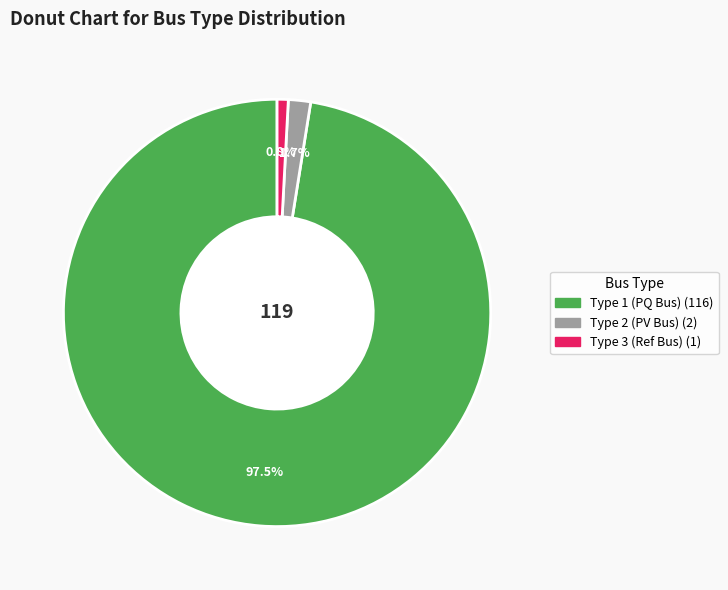

Is there any slice that represents more than half of the pie?

Yes